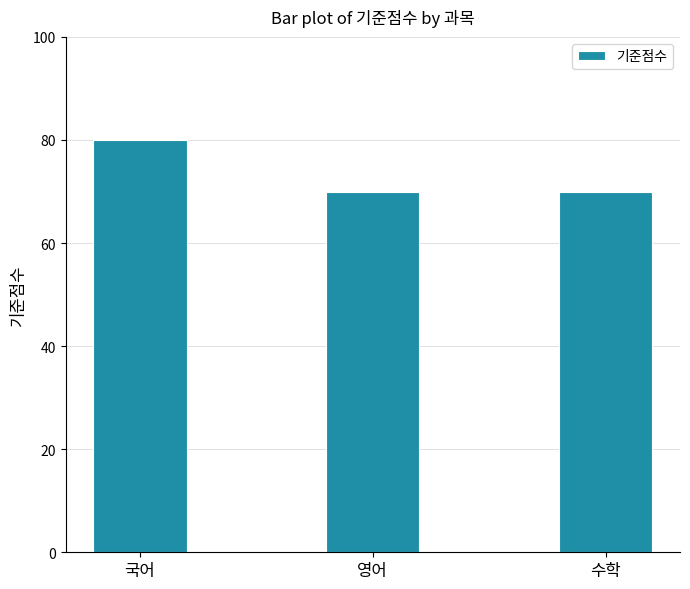

What is the approximate value at 국어, to the nearest 10?

80